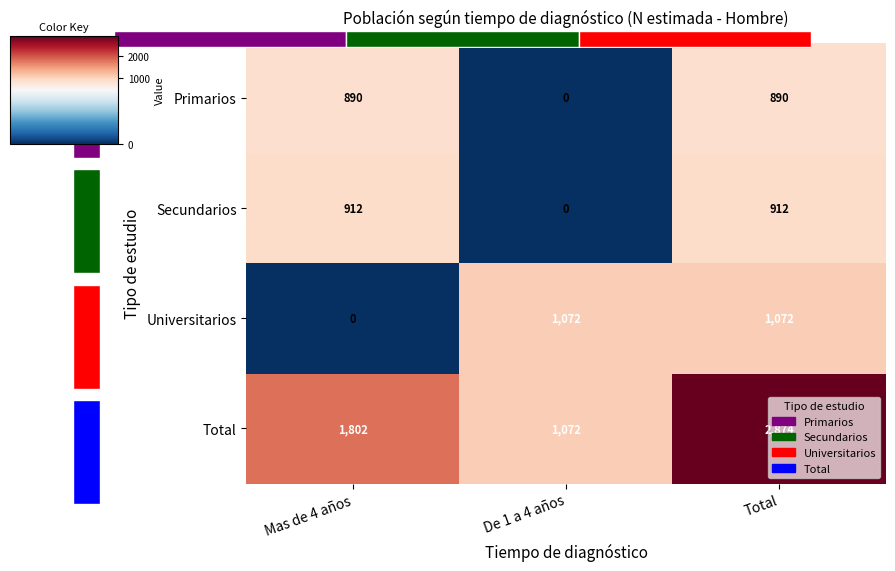

How many values in the Total series exceed 1802?

1